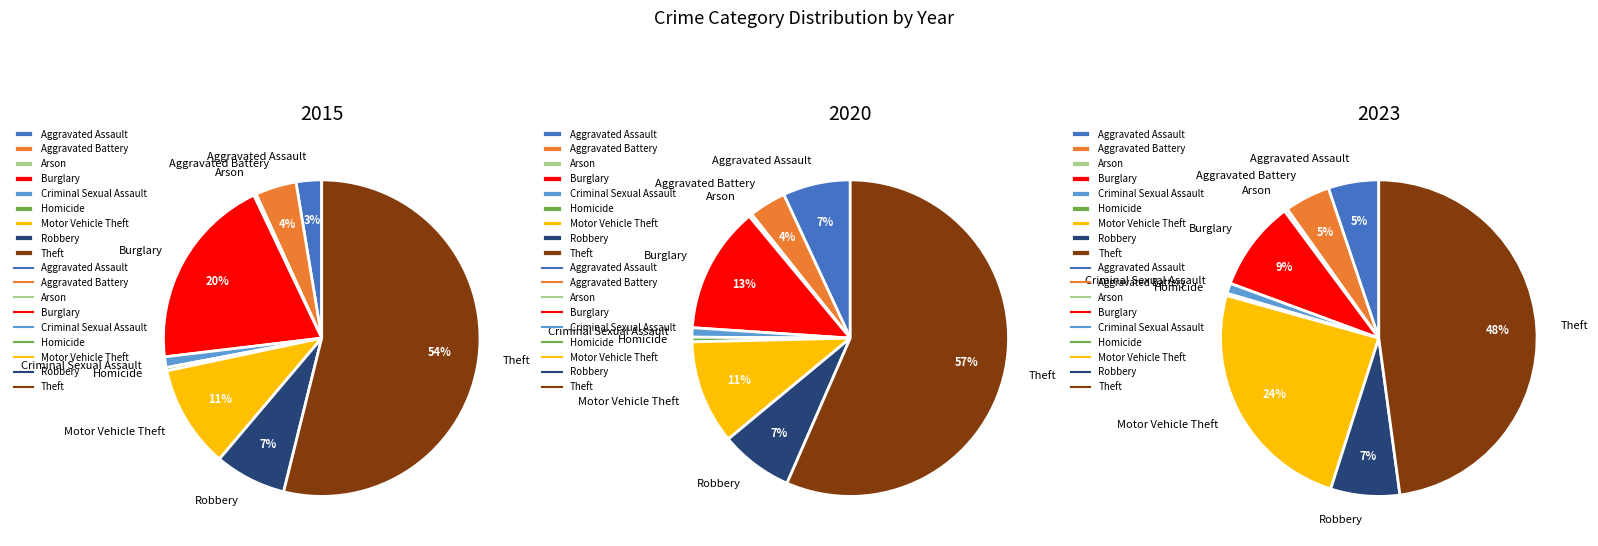

How many slices are in this pie chart?

9